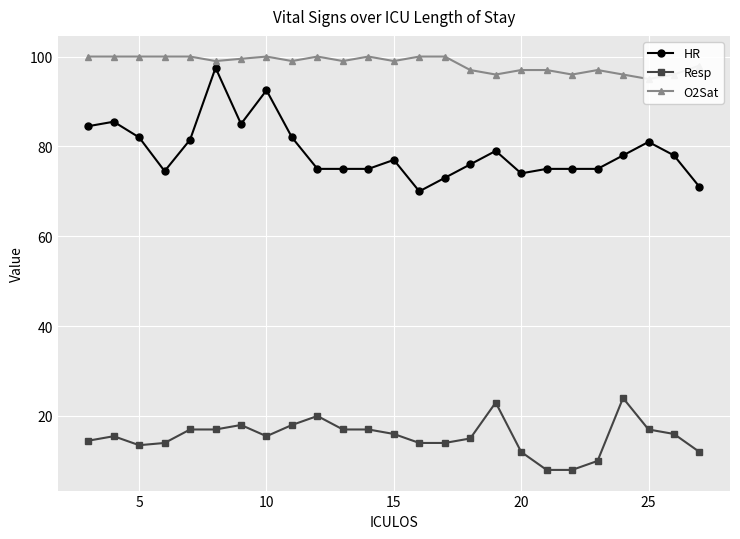

Reading right to left, list all the values displayed in this chart.

HR: 71.0	78.0	81.0	78.0	75.0	75.0	75.0	74.0	79.0	76.0	73.0	70.0	77.0	75.0	75.0	75.0	82.0	92.5	85.0	97.5	81.5	74.5	82.0	85.5	84.5
Resp: 12.0	16.0	17.0	24.0	10.0	8.0	8.0	12.0	23.0	15.0	14.0	14.0	16.0	17.0	17.0	20.0	18.0	15.5	18.0	17.0	17.0	14.0	13.5	15.5	14.5
O2Sat: 98.0	96.0	95.0	96.0	97.0	96.0	97.0	97.0	96.0	97.0	100.0	100.0	99.0	100.0	99.0	100.0	99.0	100.0	99.5	99.0	100.0	100.0	100.0	100.0	100.0